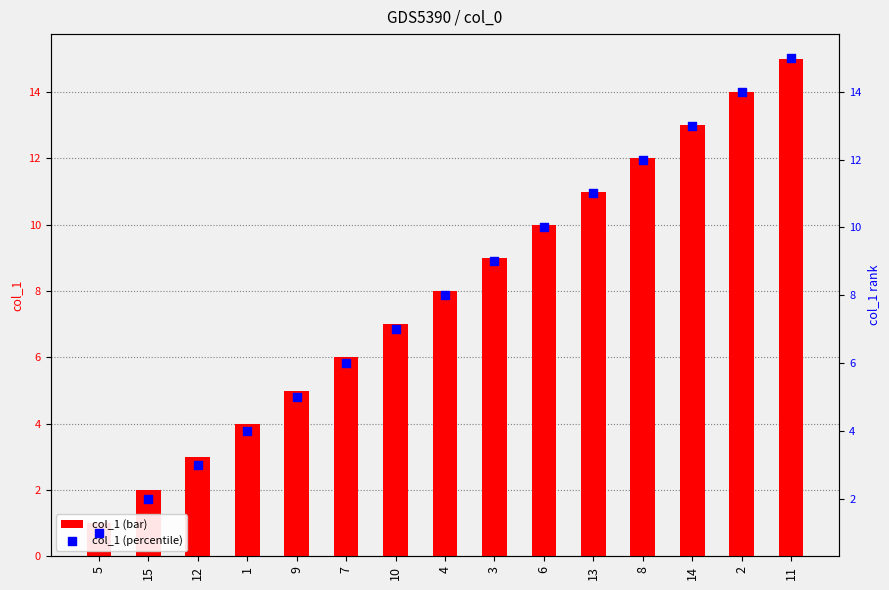

Which series has the largest total across all categories?

col_1 (bar)